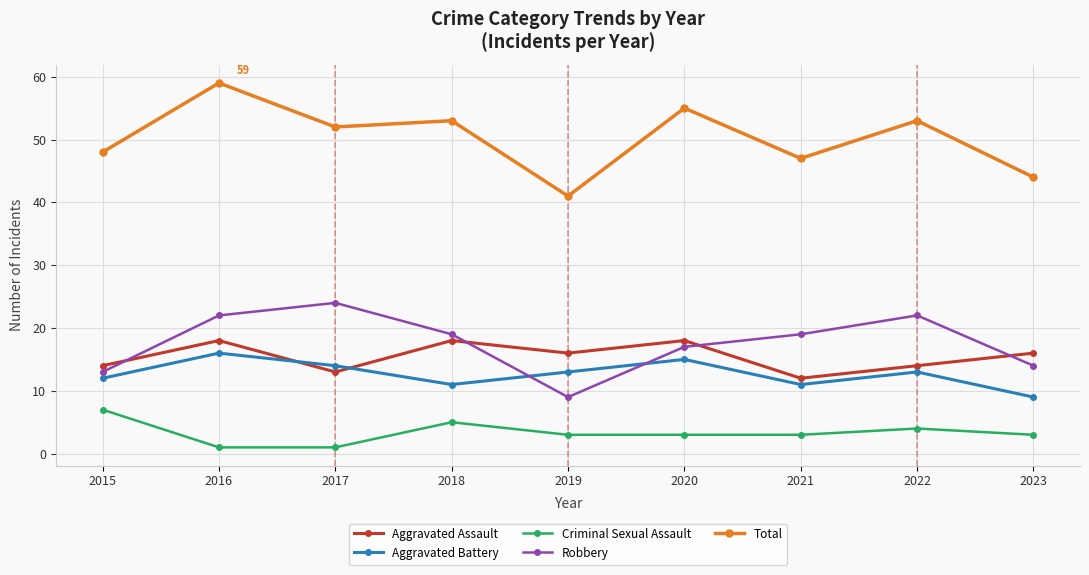

Reading left to right, transcribe all the data shown in this chart.

Aggravated Assault: 2015=14	2016=18	2017=13	2018=18	2019=16	2020=18	2021=12	2022=14	2023=16
Aggravated Battery: 2015=12	2016=16	2017=14	2018=11	2019=13	2020=15	2021=11	2022=13	2023=9
Criminal Sexual Assault: 2015=7	2016=1	2017=1	2018=5	2019=3	2020=3	2021=3	2022=4	2023=3
Robbery: 2015=13	2016=22	2017=24	2018=19	2019=9	2020=17	2021=19	2022=22	2023=14
Total: 2015=48	2016=59	2017=52	2018=53	2019=41	2020=55	2021=47	2022=53	2023=44